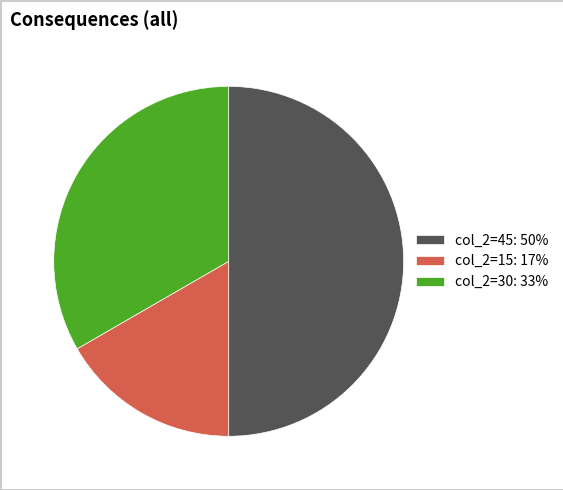

Do col_2=15: 17% and col_2=45: 50% together represent more than half of the pie?

Yes